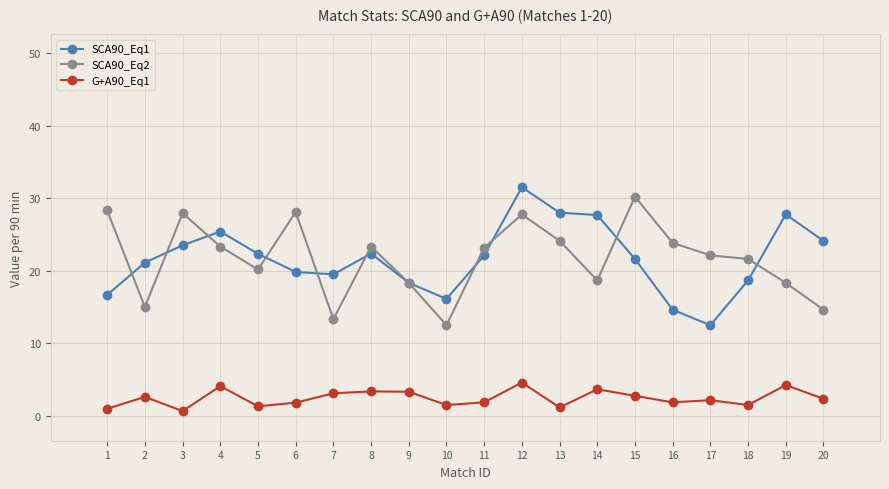

What is the average value of the G+A90_Eq1 series?

2.5